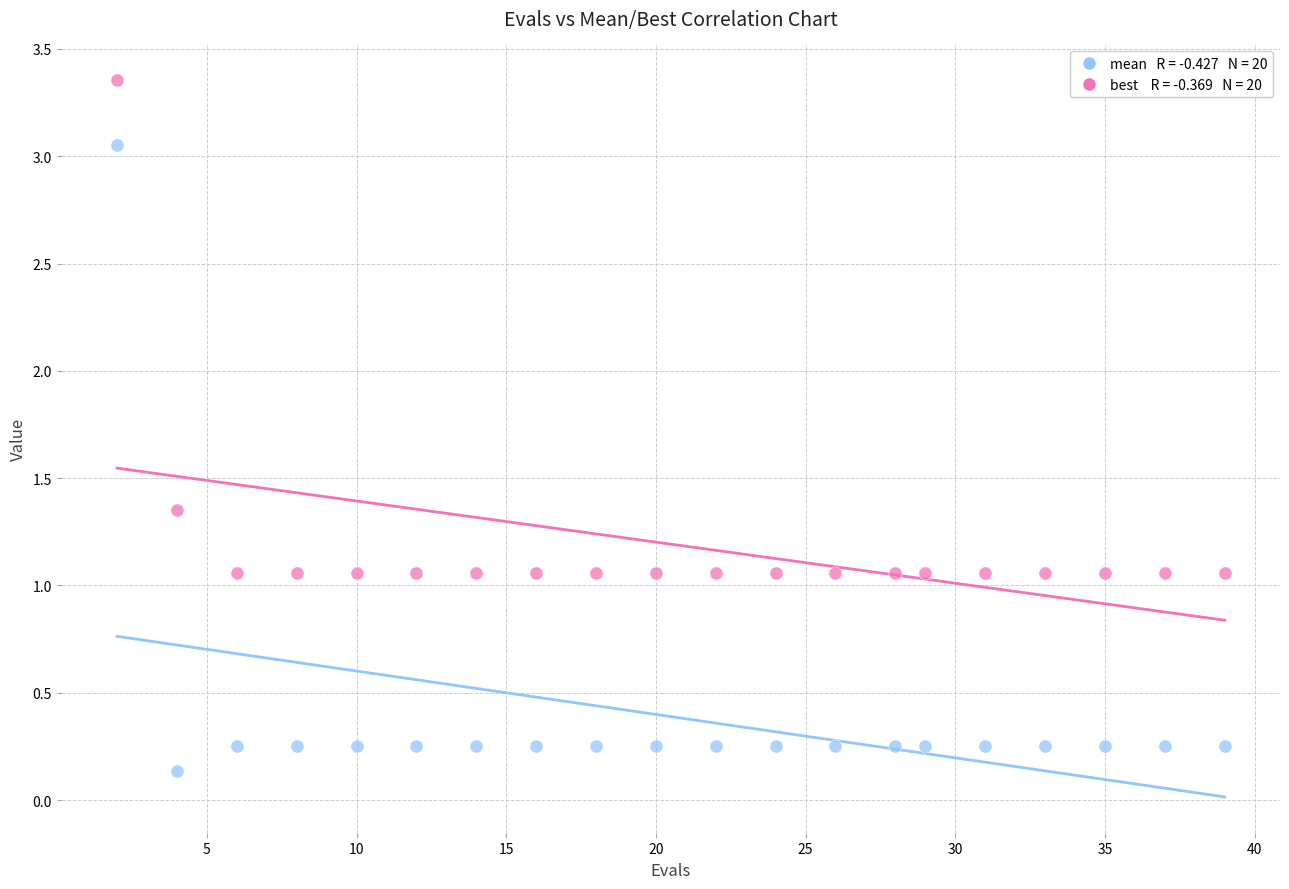

Across all data points, what is the range of X values (max minus min)?

37.0